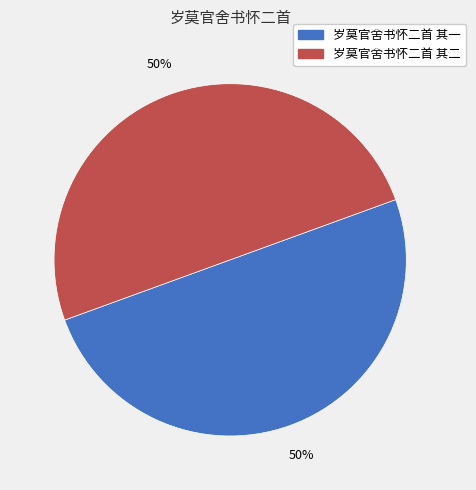

How many slices are in this pie chart?

2